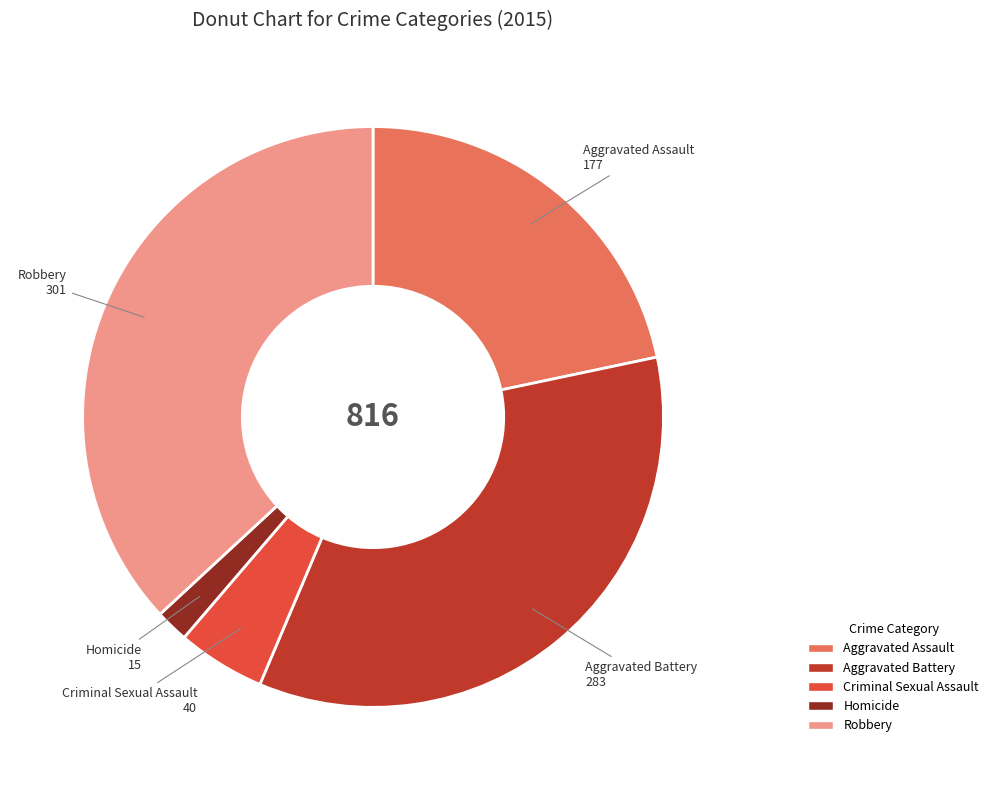

True or false: Aggravated Battery accounts for 48% of the total.

False